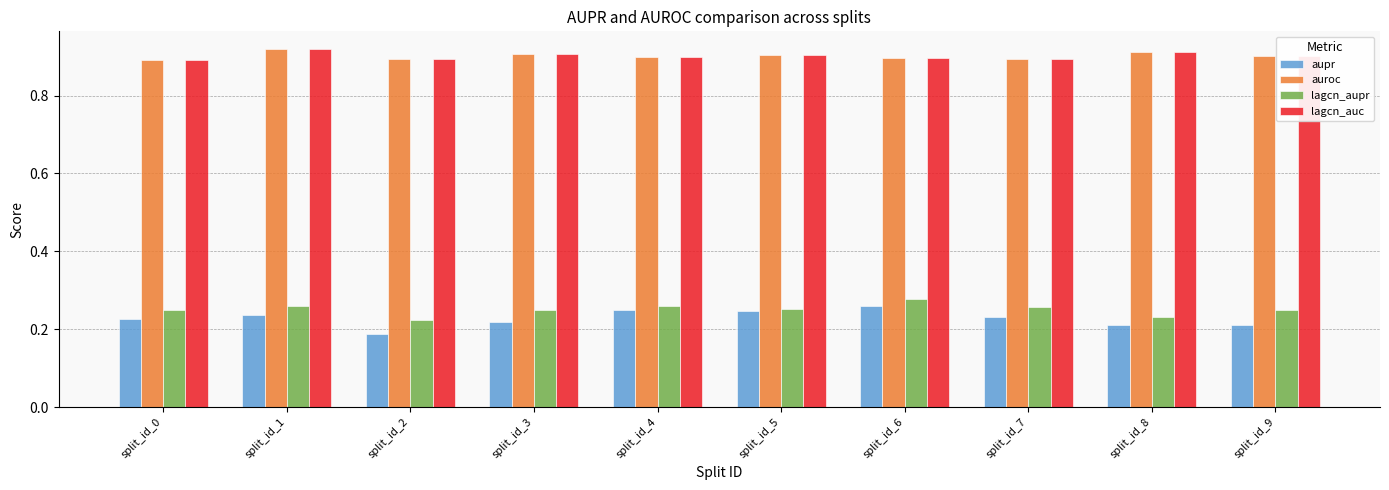

What are all the series names shown in the legend?

aupr, auroc, lagcn_aupr, lagcn_auc